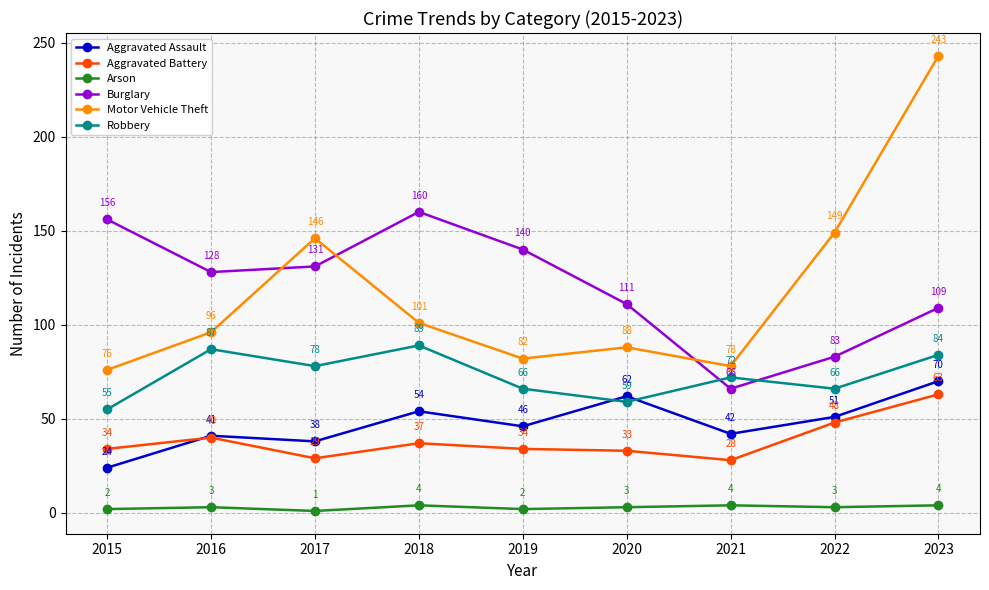

What is the approximate value of Burglary at 2015?

156